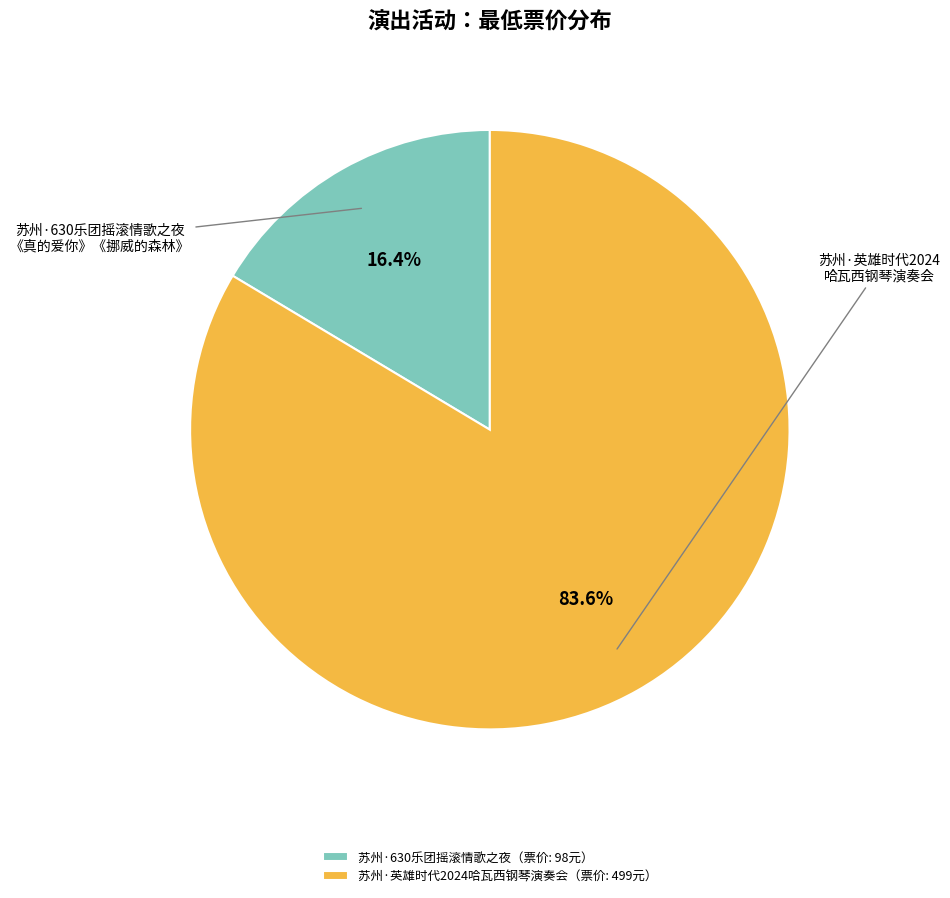

Is there a majority slice in this chart?

Yes